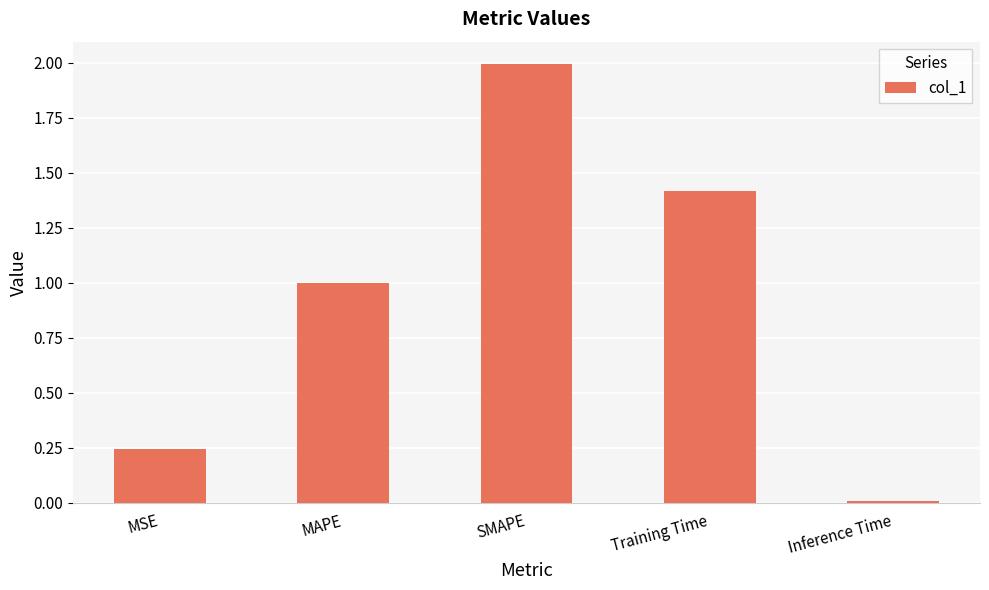

Which label corresponds to the smallest value in the chart?

Inference Time